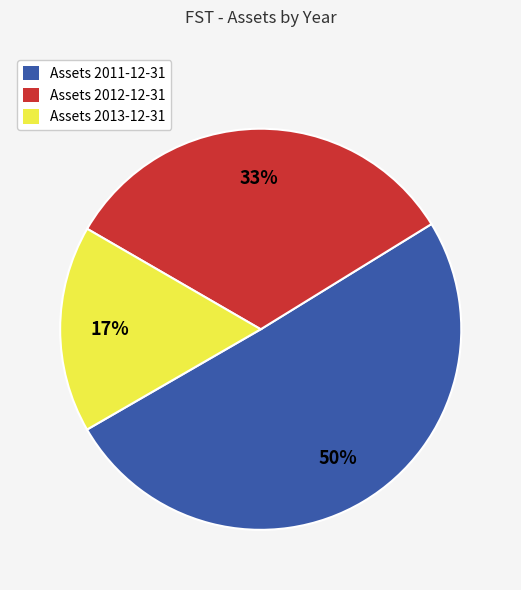

To the nearest percent, what is the average slice percentage?

33%